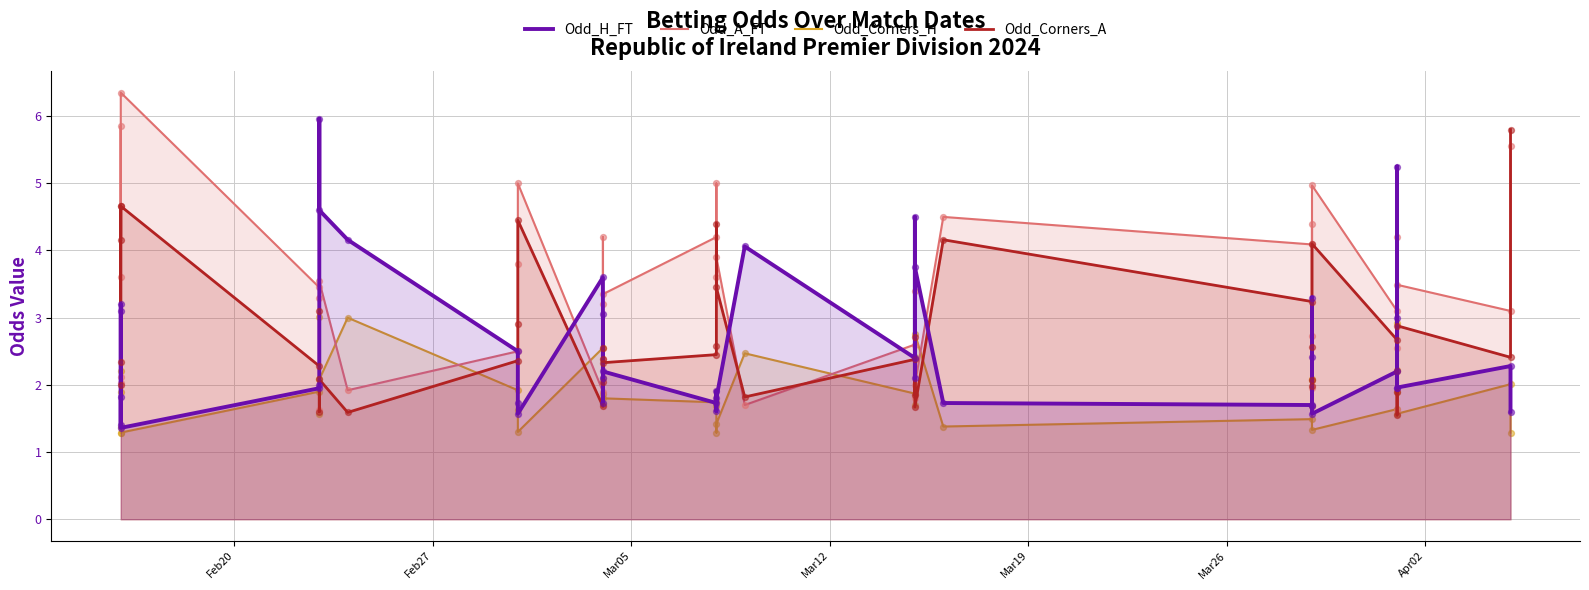

Which series has the widest spread of Y values?

Odd_A_FT